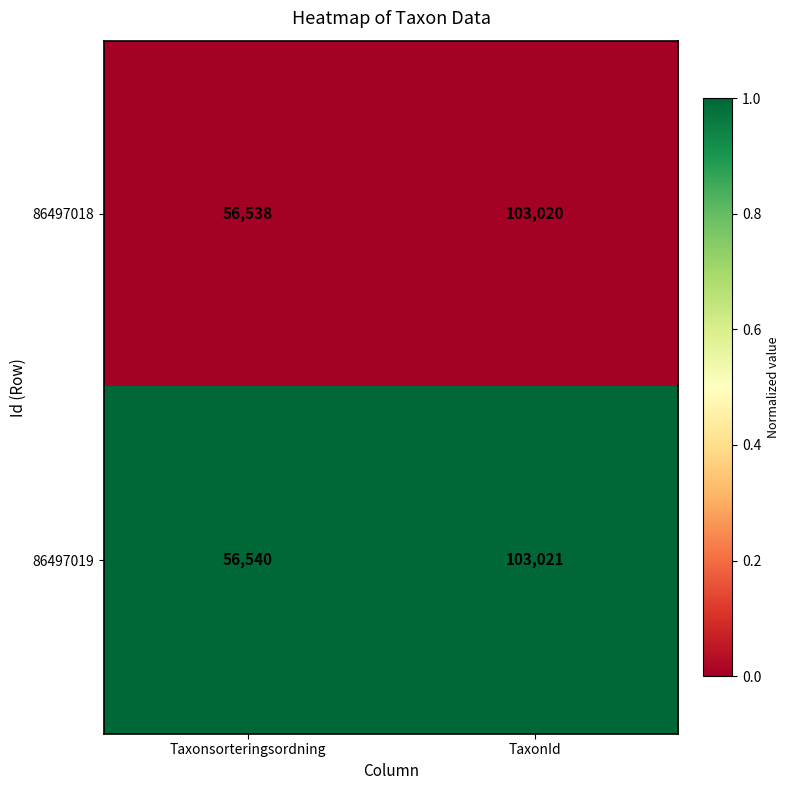

Reading right to left, transcribe all the data shown in this chart.

86497018: TaxonId=103020	Taxonsorteringsordning=56538
86497019: TaxonId=103021	Taxonsorteringsordning=56540